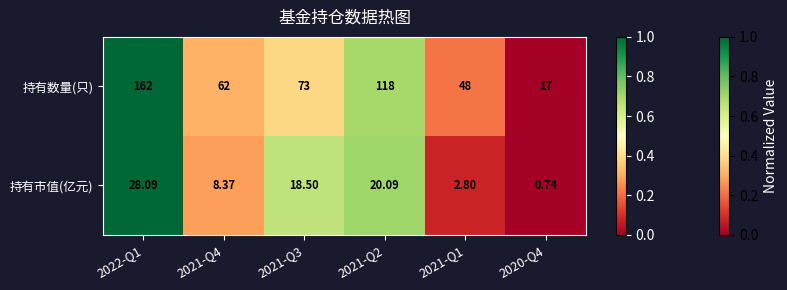

Rank the series at 2022-Q1 from highest to lowest value.

持有数量(只), 持有市值(亿元)